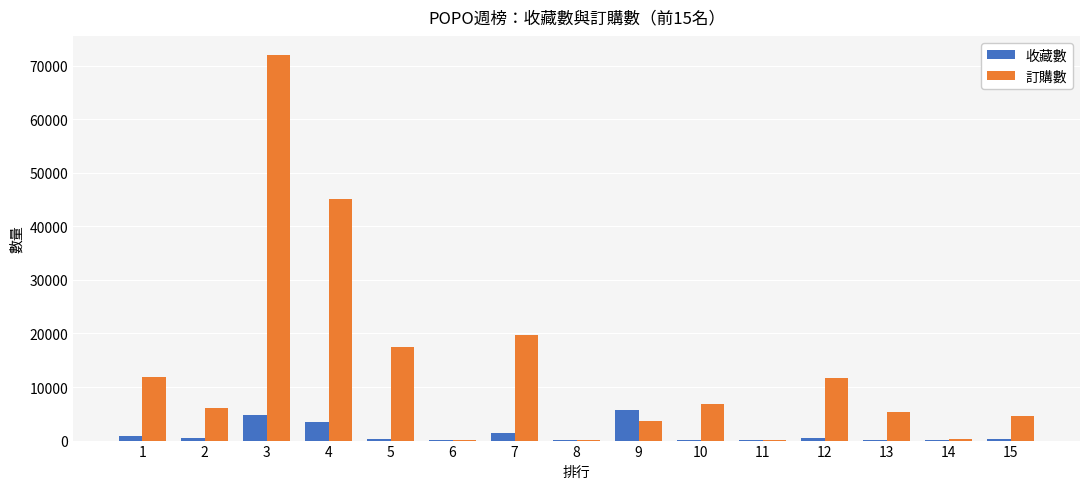

Where does the 訂購數 series first go above 6096?

1